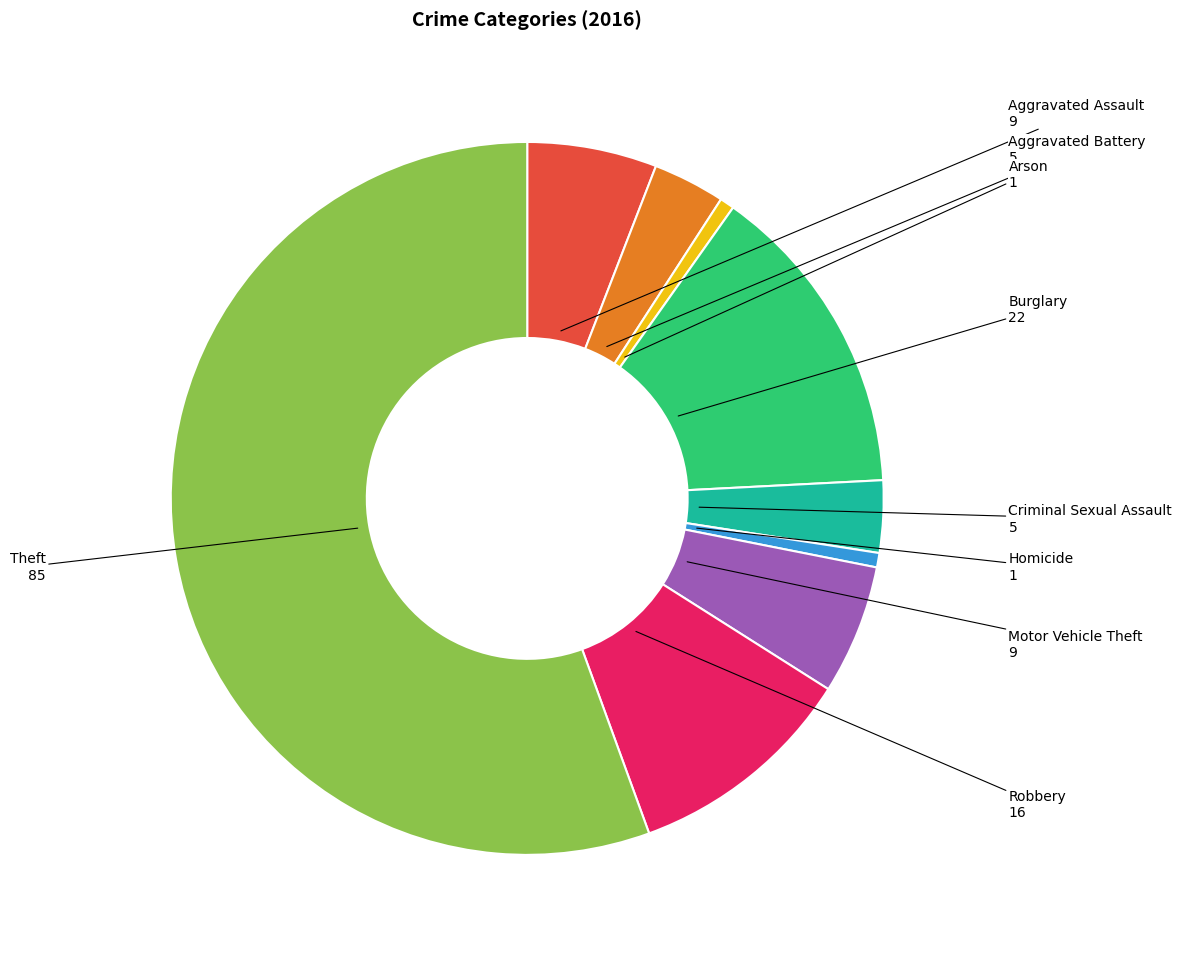

Does Theft represent more than half of the total?

Yes